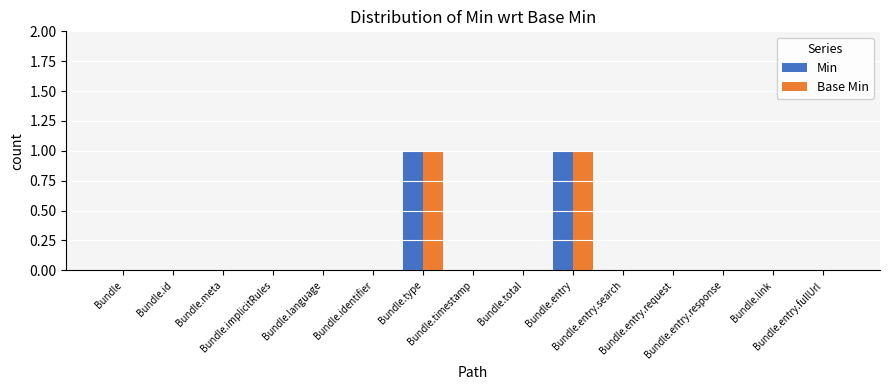

The value of Min at Bundle.meta is 0. True or false?

True